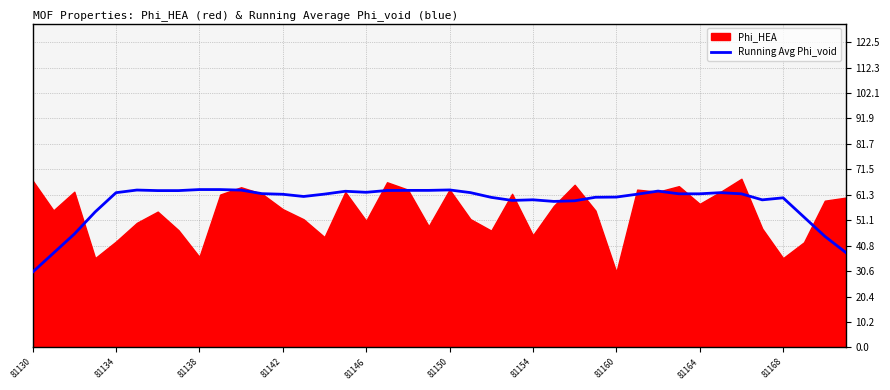

Which has a higher value, 18 or 31?

18